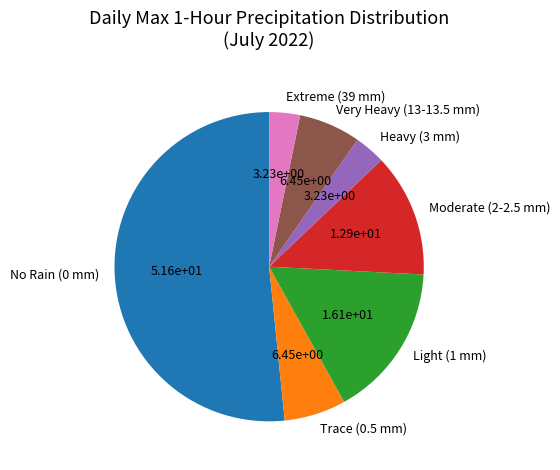

How many slices are in this pie chart?

7